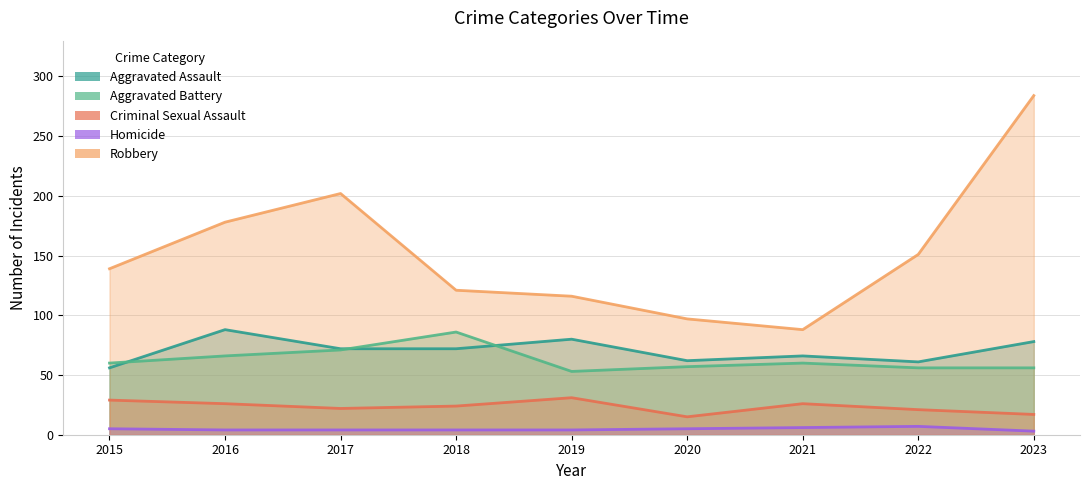

At which category does the chart reach its minimum across all series?

2023